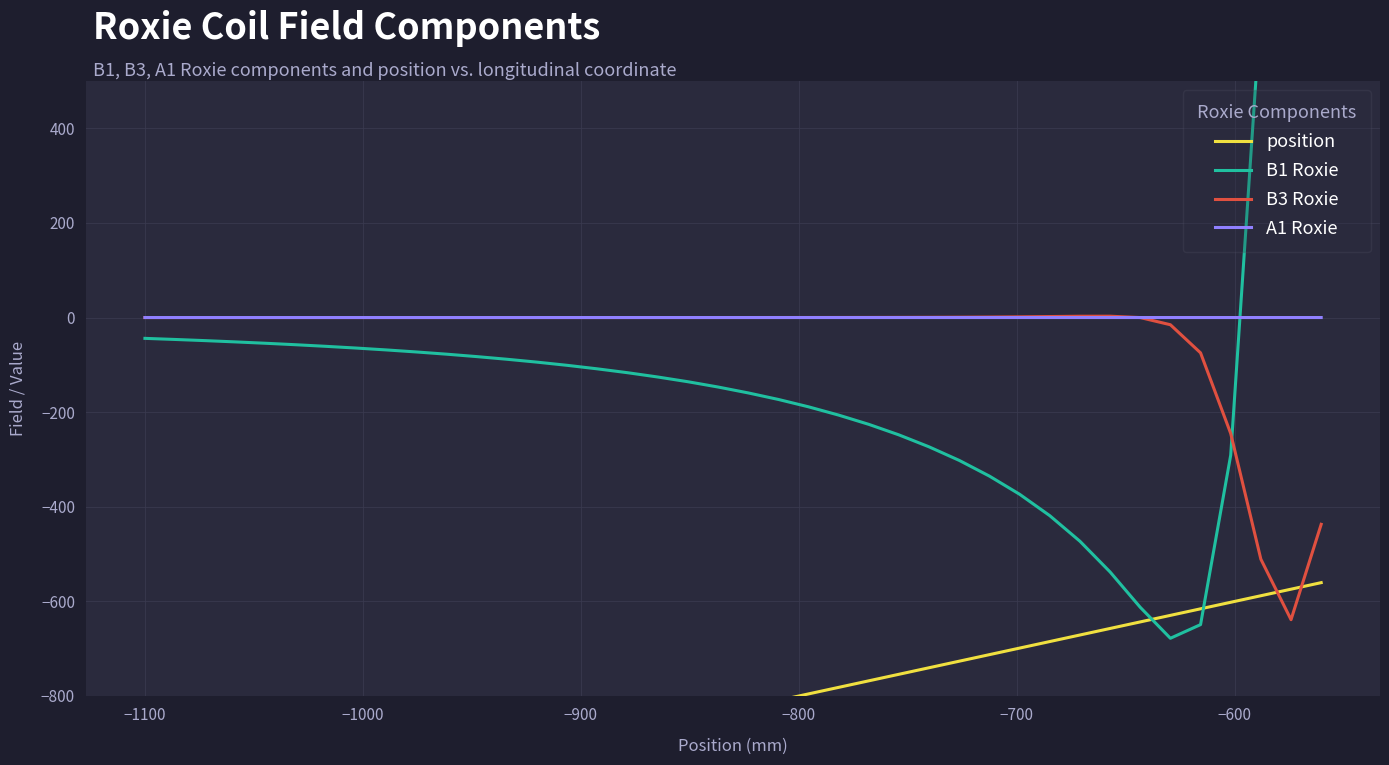

What is the minimum value for B3 Roxie?

-638.6